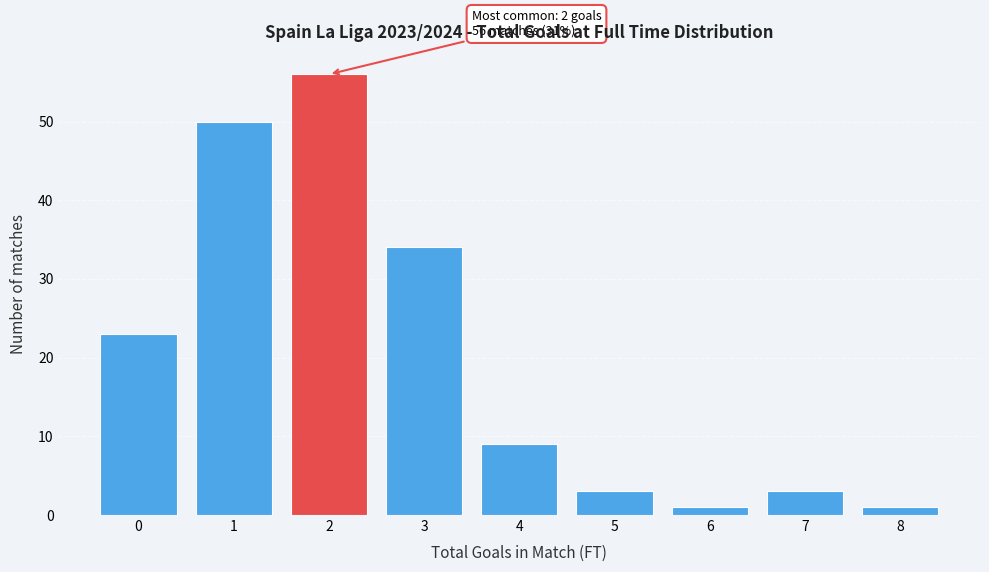

Reading right to left, extract all data points from this chart.

1	3	1	3	9	34	56	50	23